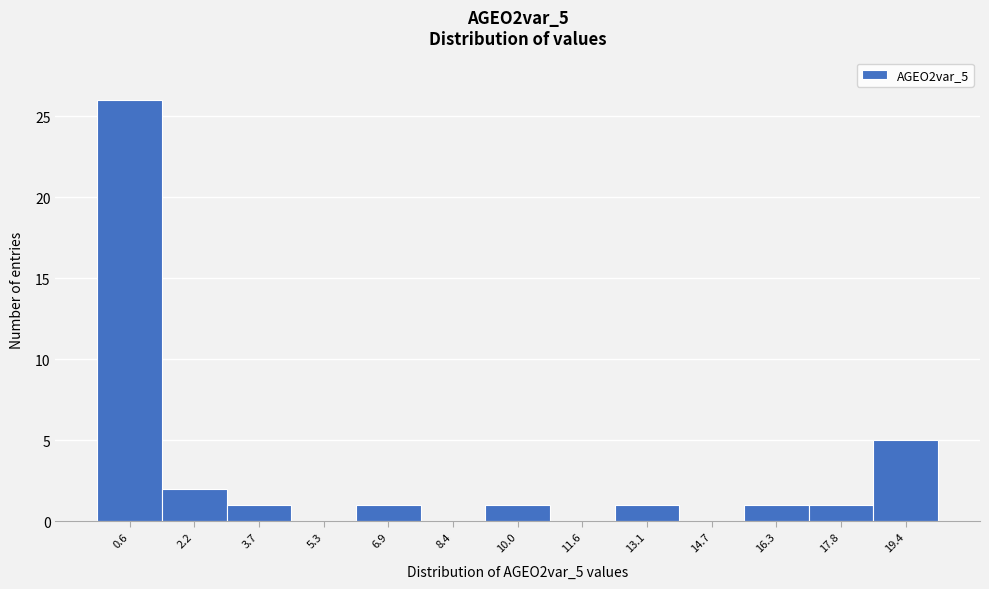

Reading left to right, extract all data points from this chart.

0.6=26	2.2=2	3.7=1	5.3=0	6.9=1	8.4=0	10.0=1	11.6=0	13.1=1	14.7=0	16.3=1	17.8=1	19.4=5